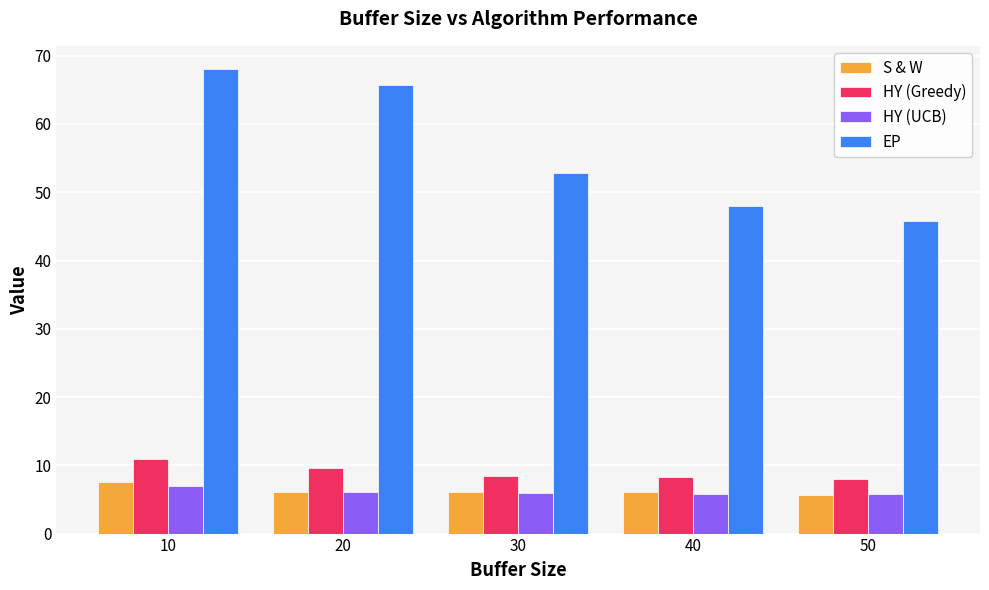

What is the value of the S & W bar at the 1st from the left?

7.6